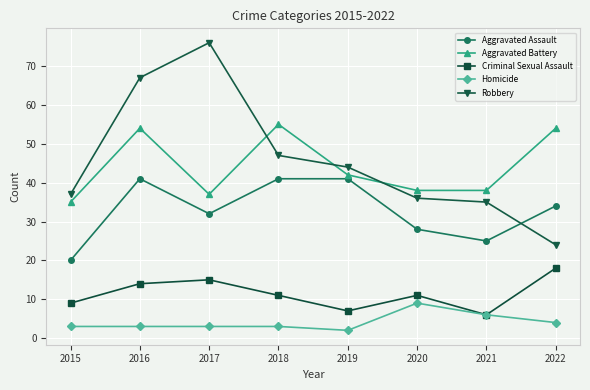

Read the Criminal Sexual Assault value at 2020.

11